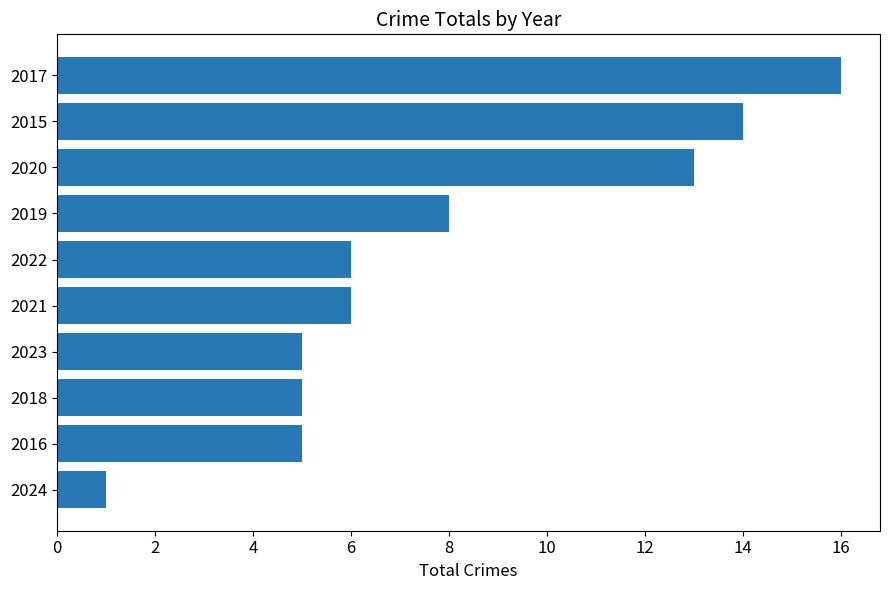

Which has a higher value, 2017 or 2024?

2017